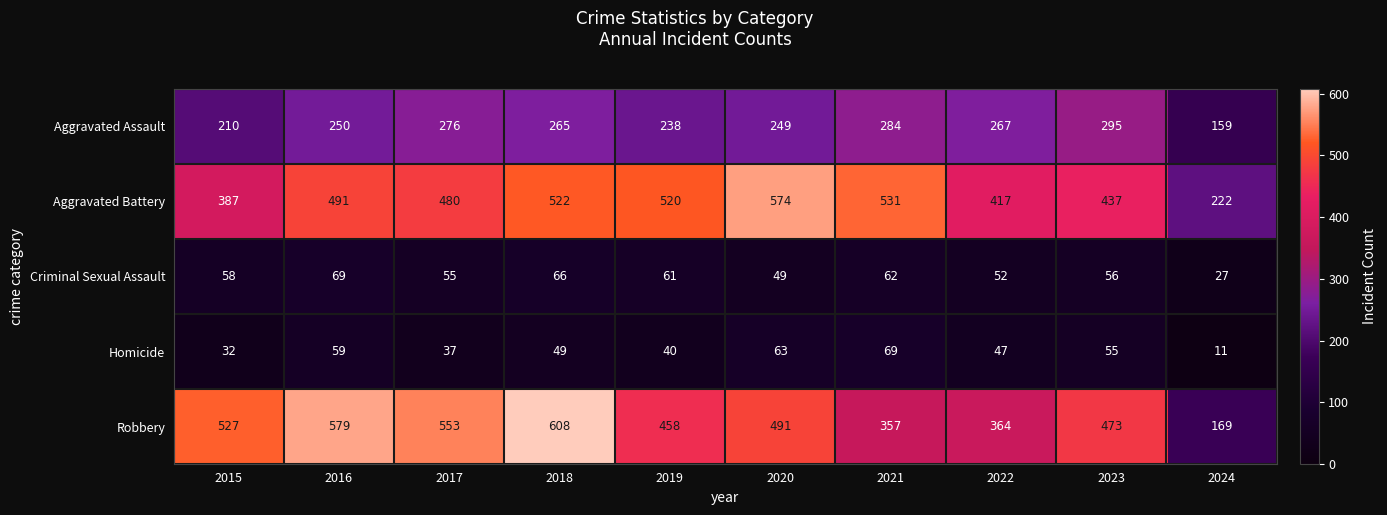

What is the difference between the maximum and minimum values in the Aggravated Assault series?

136